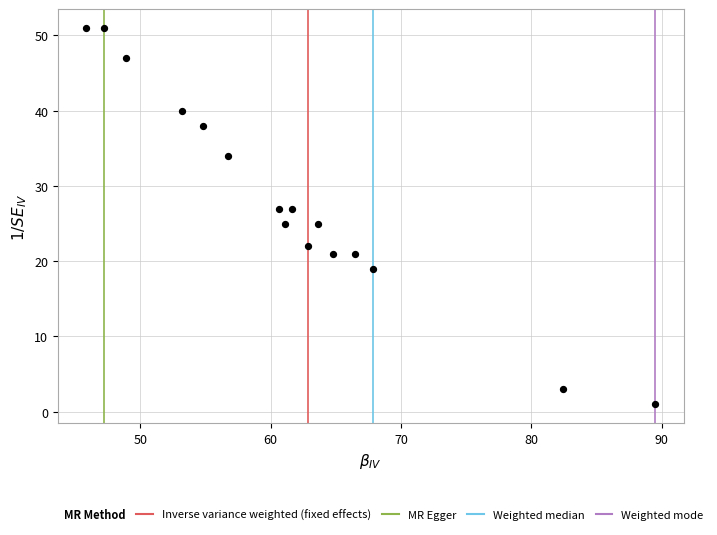

What is the range of Y values (max minus min)?

50